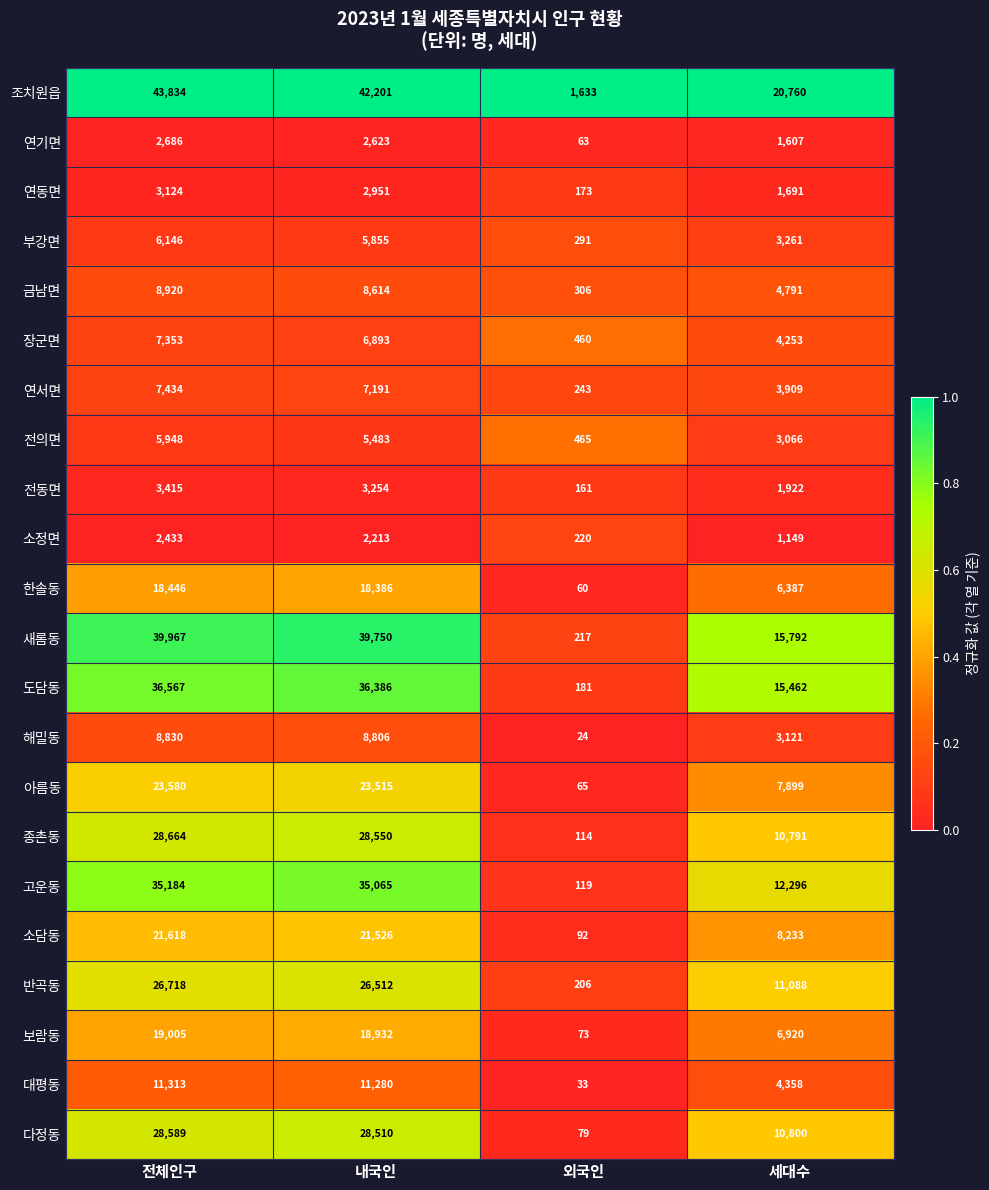

Is the value of 아름동 at 전체인구 greater than the value of 연동면 at 세대수?

Yes